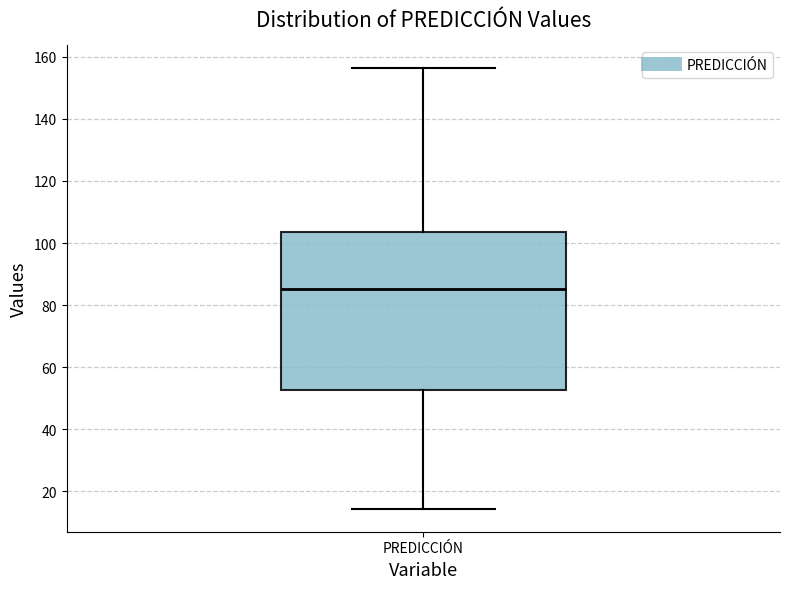

Transcribe this box plot: give where the median line is, the range the box spans, and where the two whiskers end, as read against the y-axis. The values are not printed on the chart, so give them approximately, as read against the axis.

median 86, box 52 to 104, whiskers 14 to 156